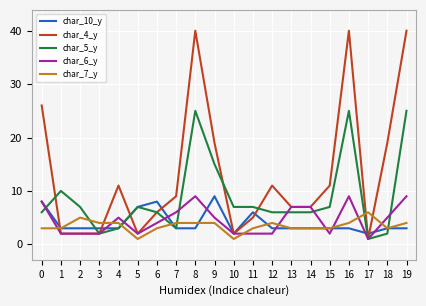

What value does the char_4_y series have at 14?

7